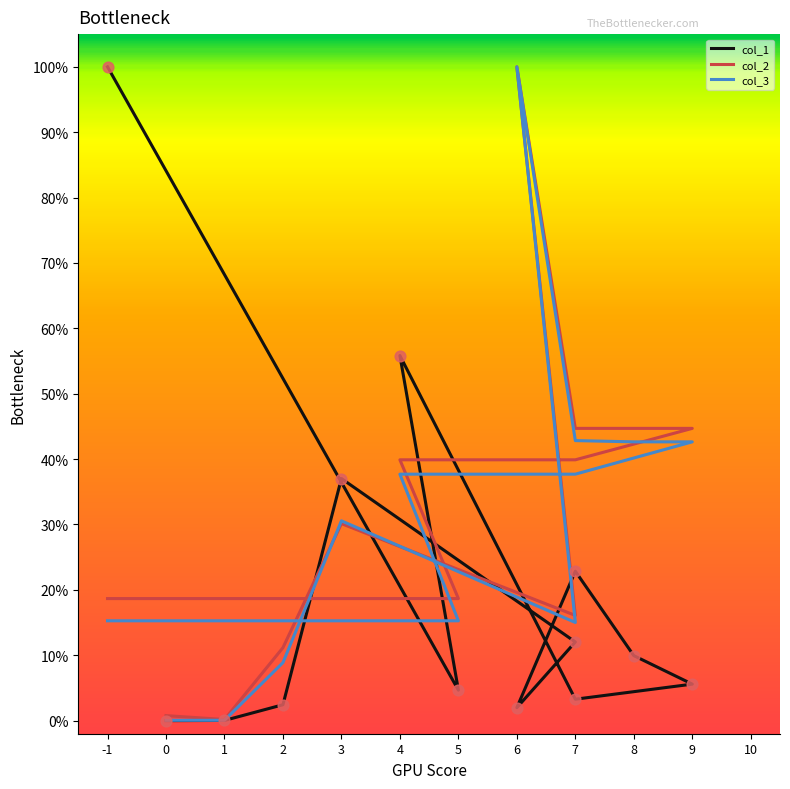

Which series reaches the minimum Y coordinate?

col_1